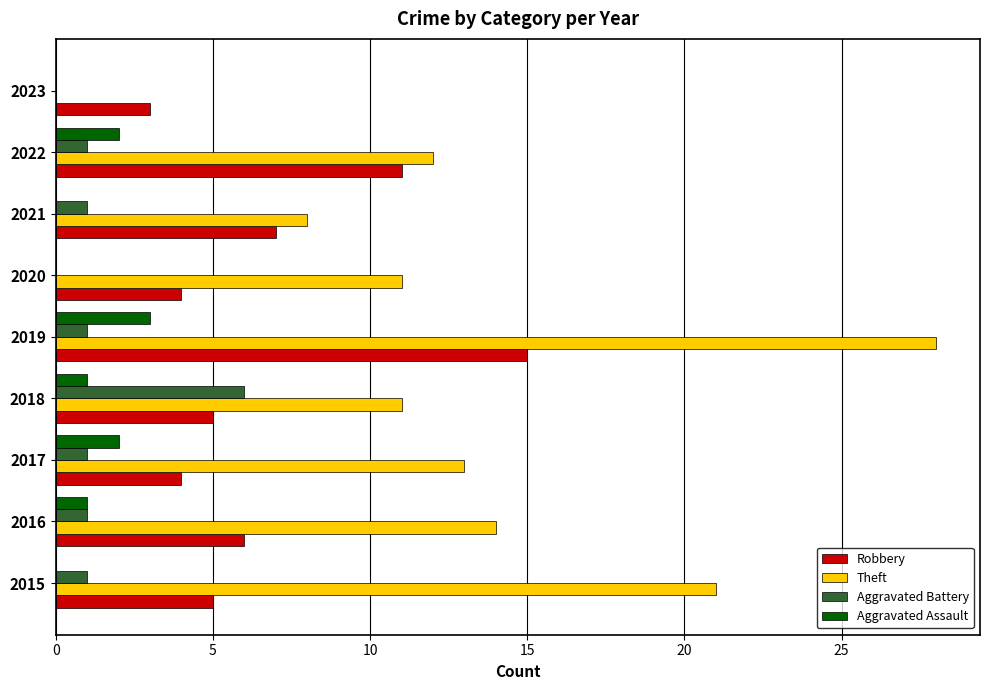

Between 2015 and 2022, which series saw the biggest shift?

Theft